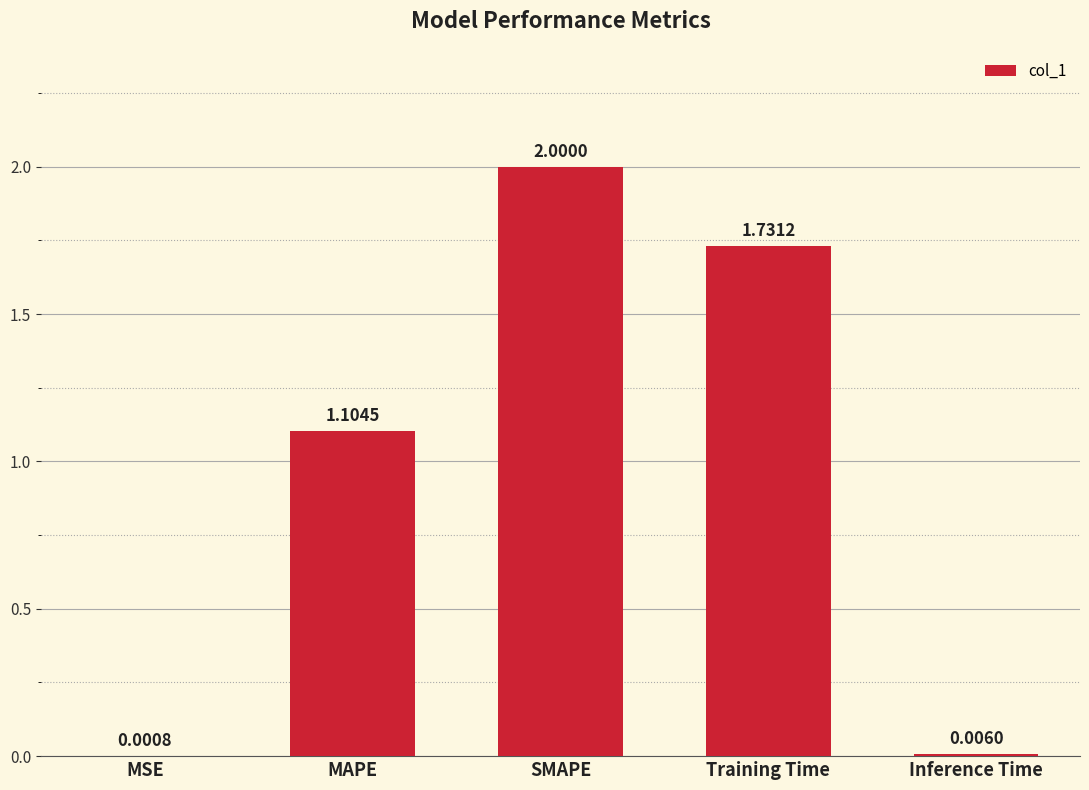

At which label is the value closest to 1?

MAPE